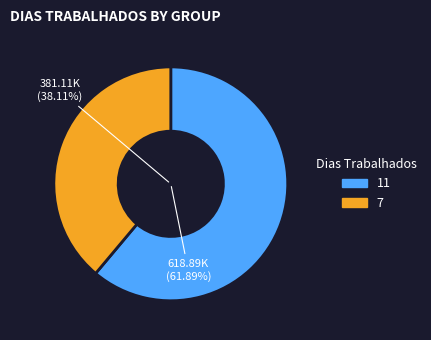

Approximately how many times larger is the value at 11 compared to 7?

1.6